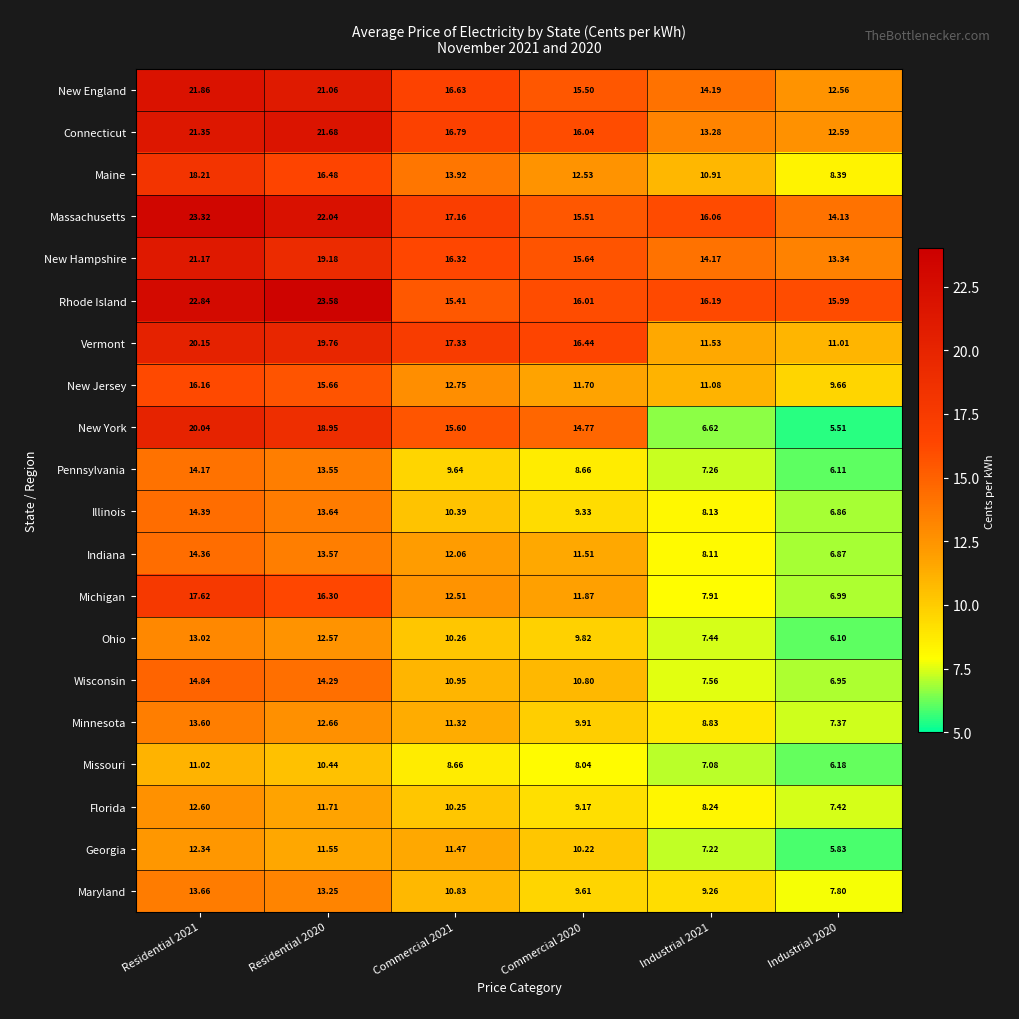

At which category is the sum across all series the highest?

Residential 2021